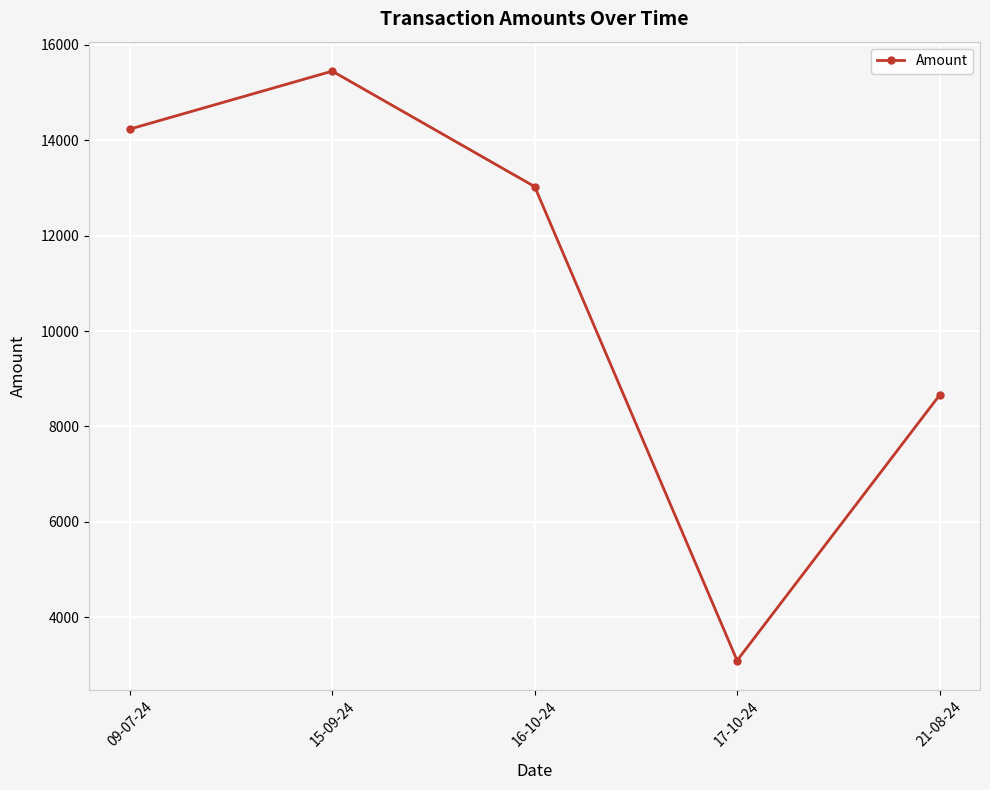

Where is the data nearest to the value 9271?

21-08-24